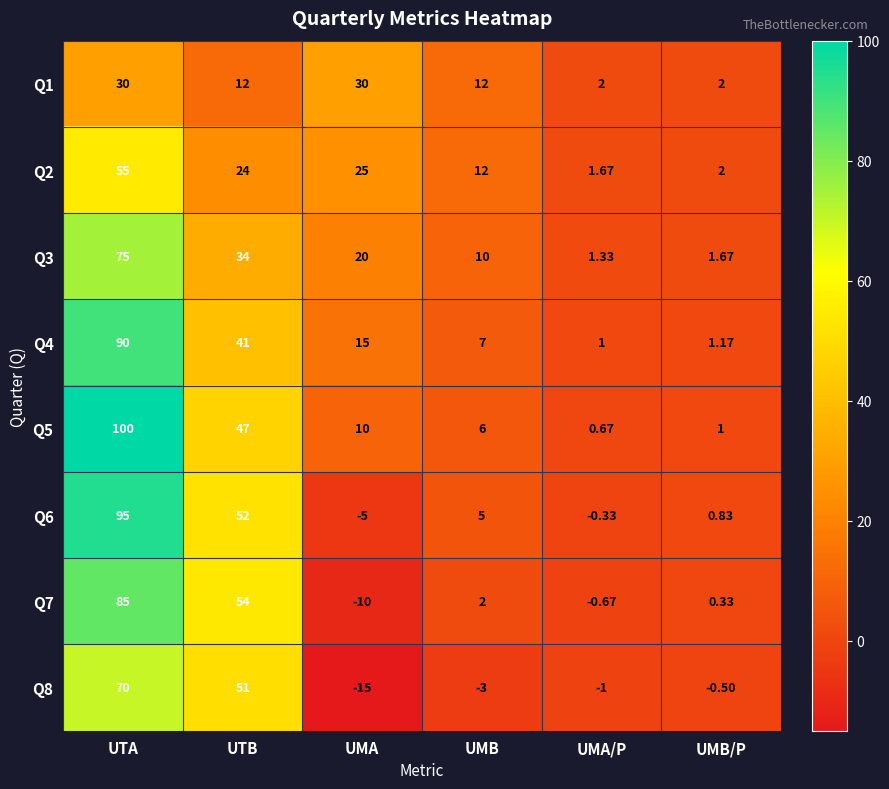

List the labels in order of Q4 value, smallest first.

UMA/P, UMB/P, UMB, UMA, UTB, UTA